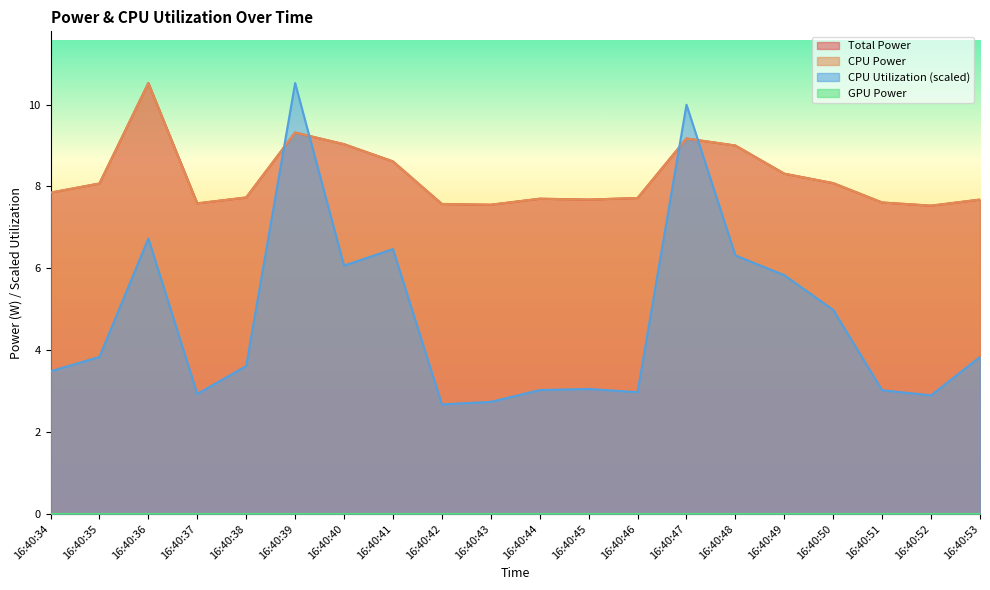

Where is the first local maximum for CPU Power?

16:40:36